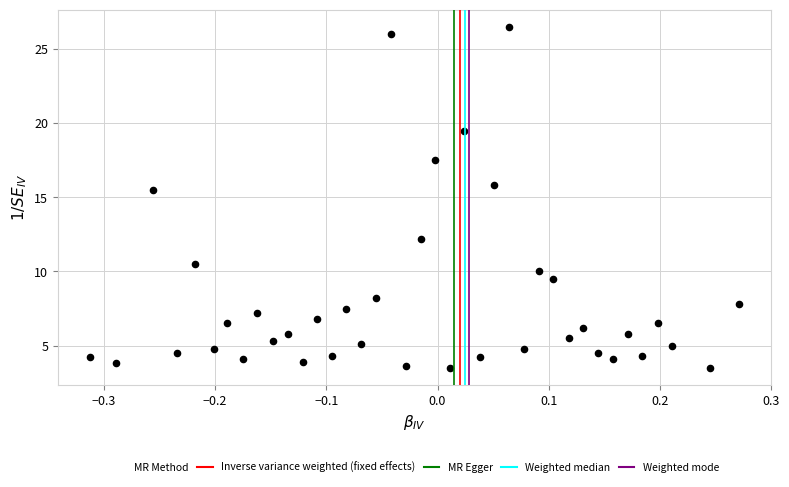

What is the range of Y values (max minus min)?

23.0